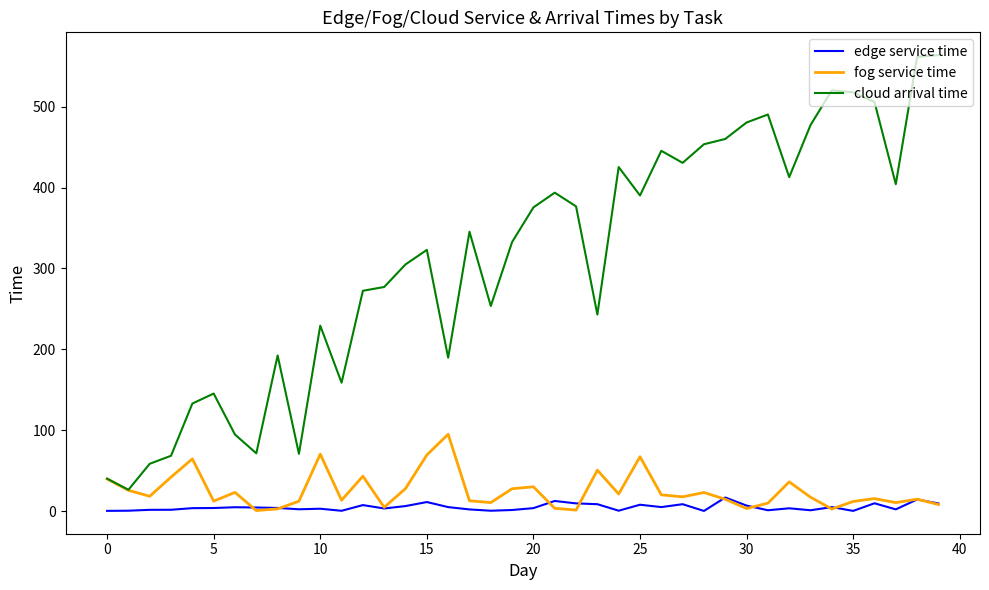

What is the minimum value for edge service time?

0.2